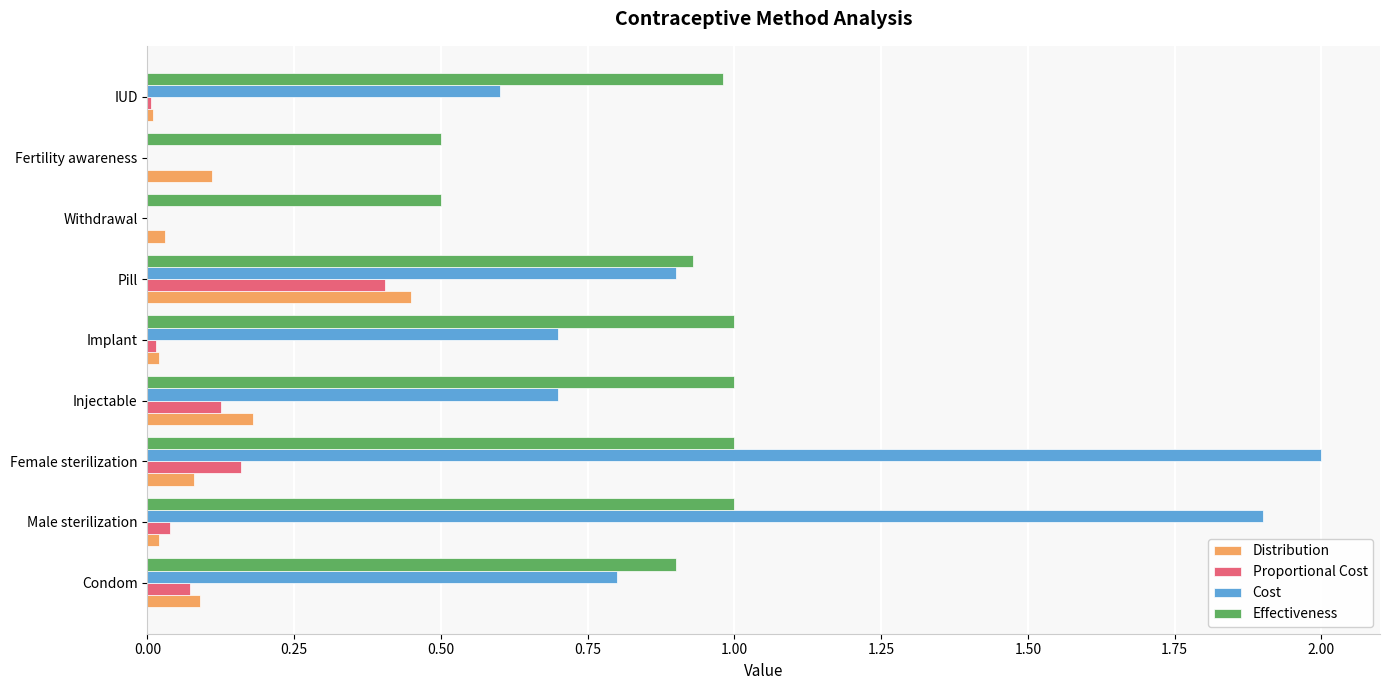

At which category is the sum across all series the highest?

Female sterilization